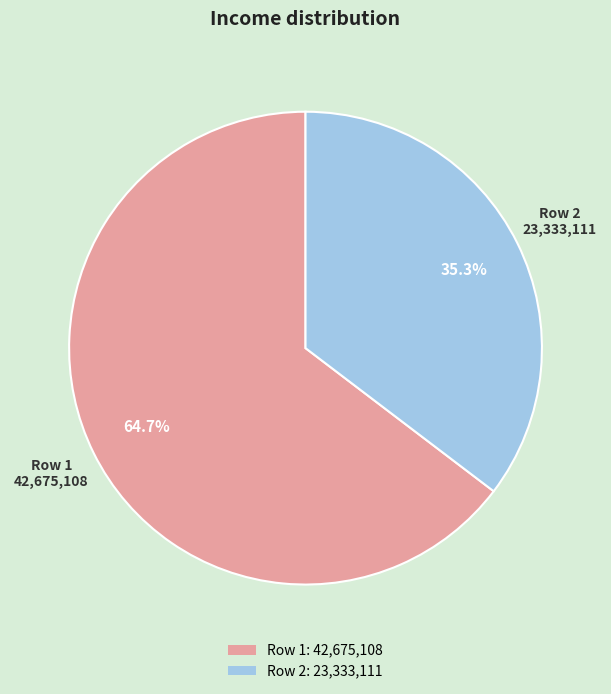

Does Row 1: 42,675,108 represent more than half of the total?

Yes